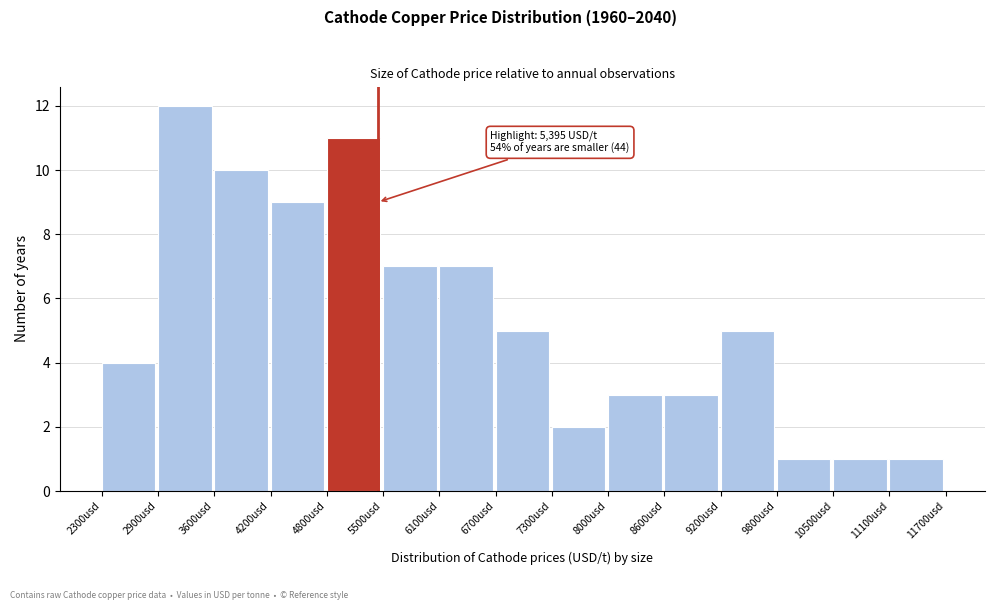

Over which range of the x-axis is the bar tallest?

2900 to 3600